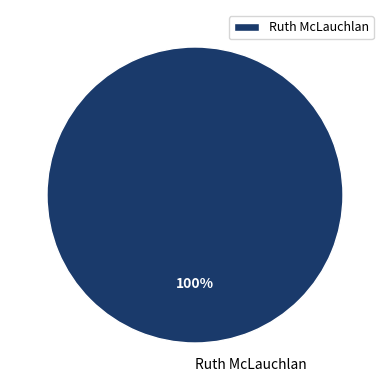

What is the majority slice?

Ruth McLauchlan